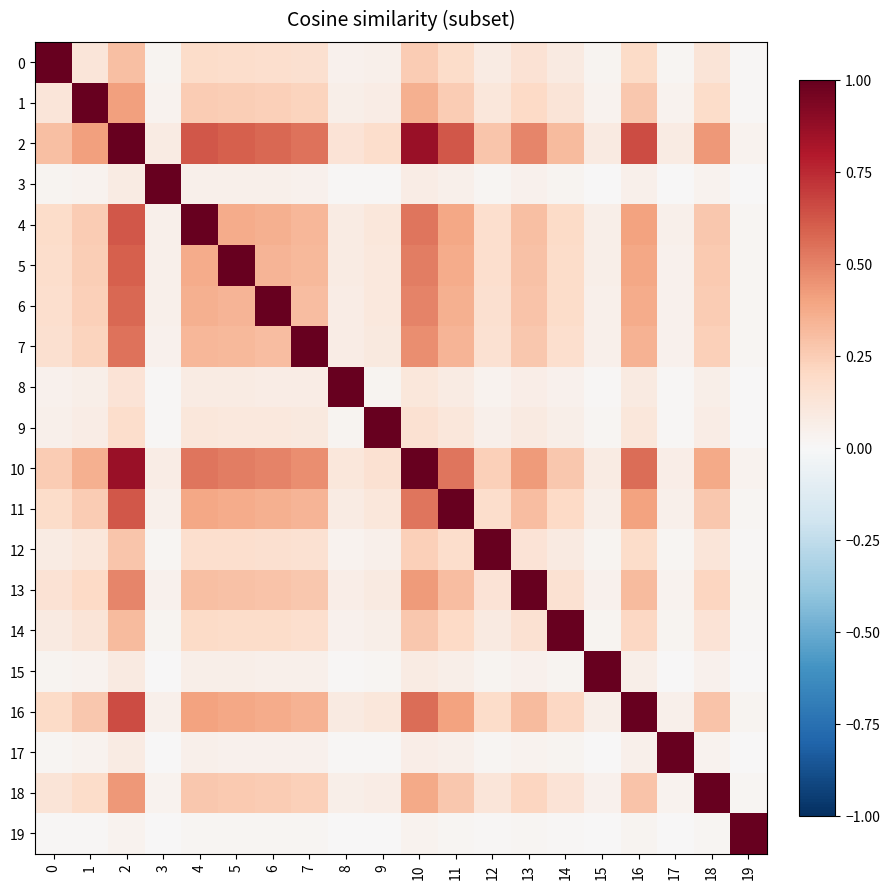

At how many categories does at least one series exceed 0?

20